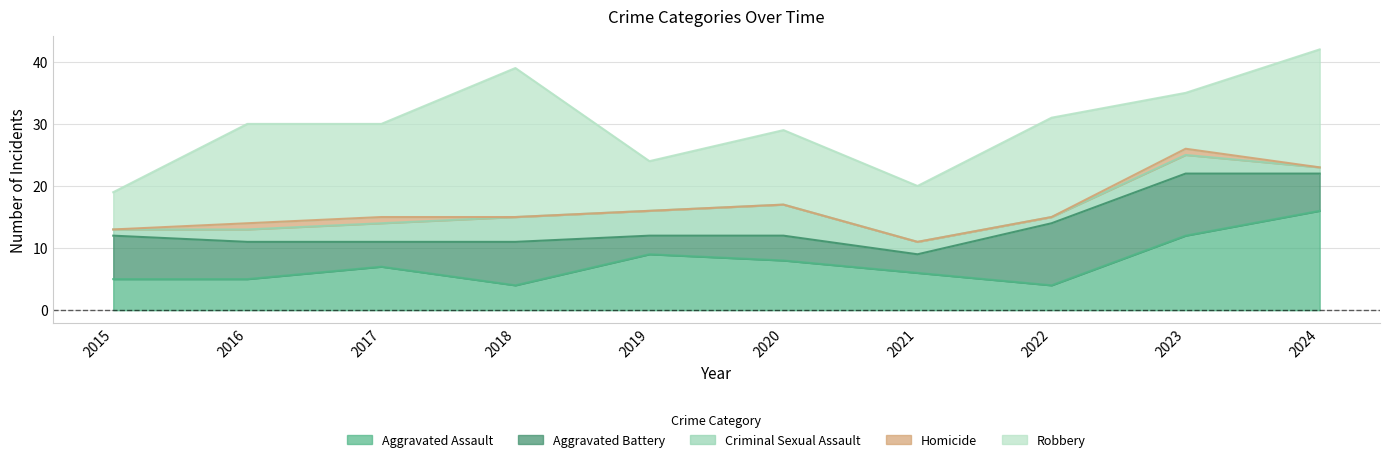

True or false: Robbery has a value of 21 at 2020.

False